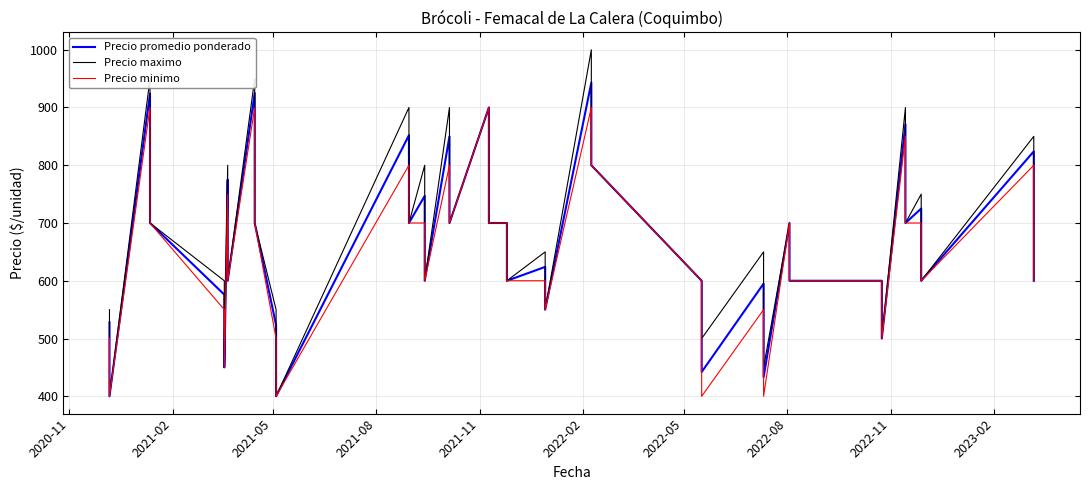

At which label is Precio minimo closest to 650?

2021-08